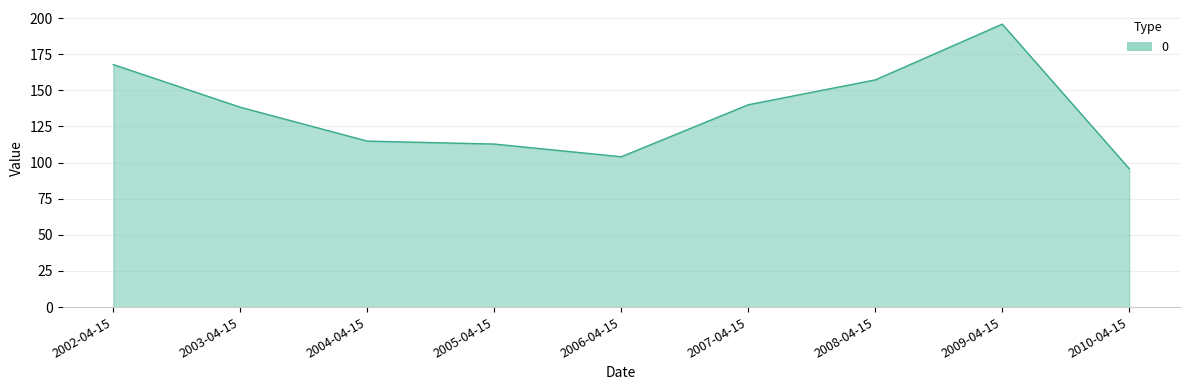

At which label is the value closest to 145?

2007-04-15